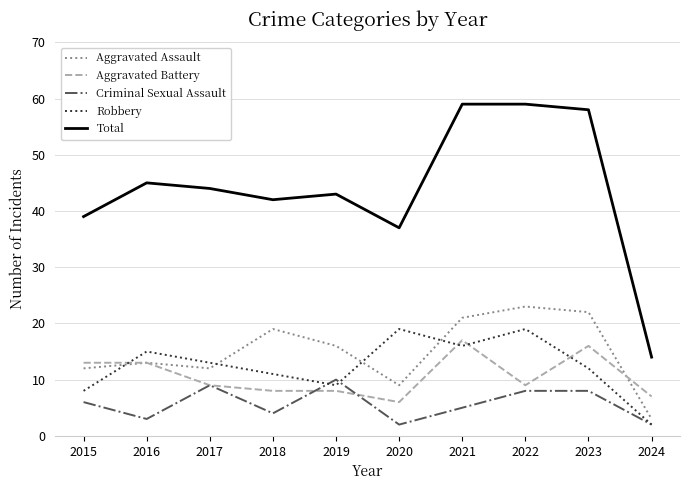

Where does the Aggravated Assault series first go above 16?

2018